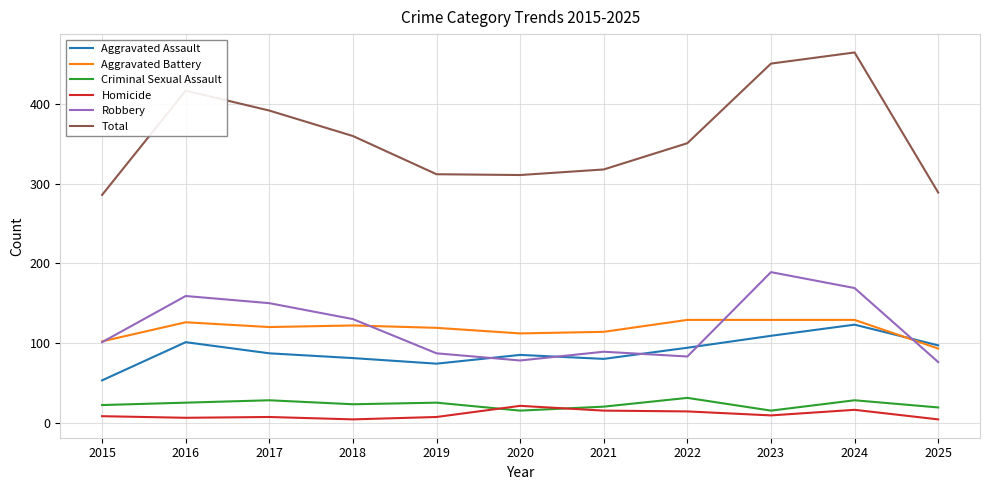

Rank the series at 2019 from lowest to highest value.

Homicide, Criminal Sexual Assault, Aggravated Assault, Robbery, Aggravated Battery, Total